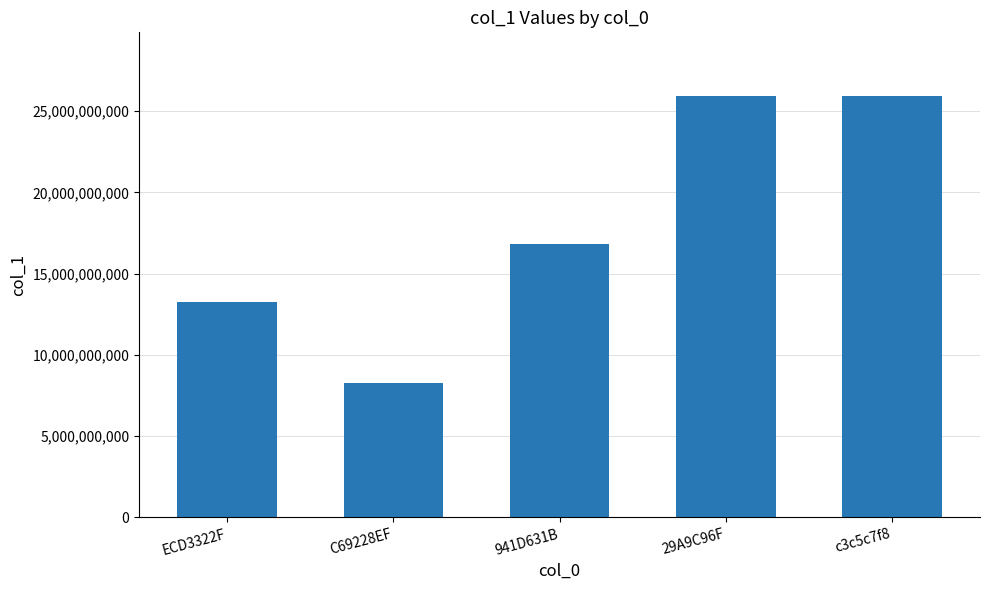

Approximately how many times larger is the value at 29A9C96F compared to 941D631B?

1.5